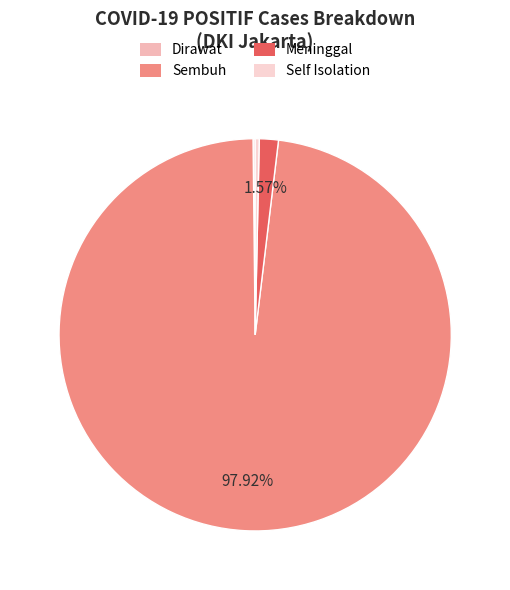

Which slice represents more than half of the pie?

Sembuh